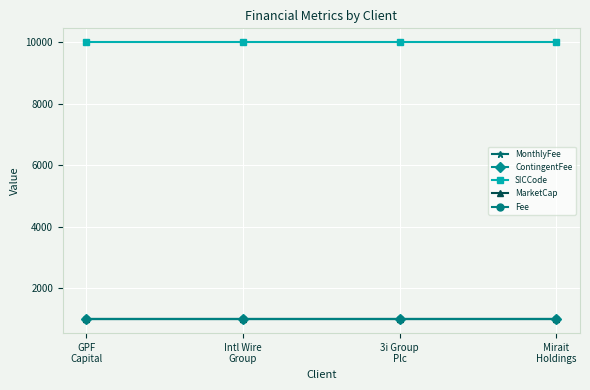

Is this an area chart (filled region under the line)?

No